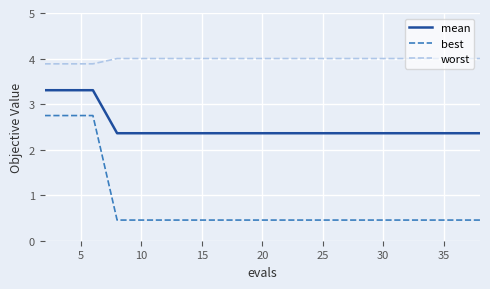

How many lines are shown in the chart?

3